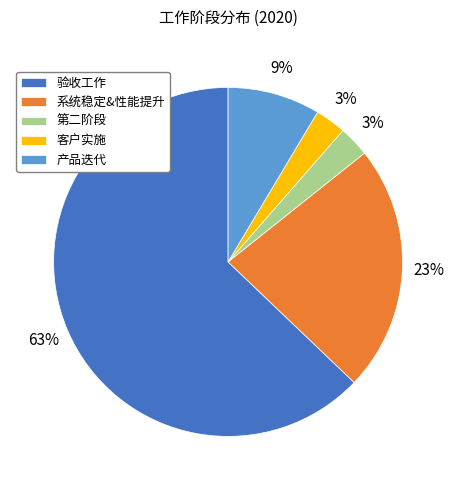

Does 验收工作 account for over 50% of the chart?

Yes